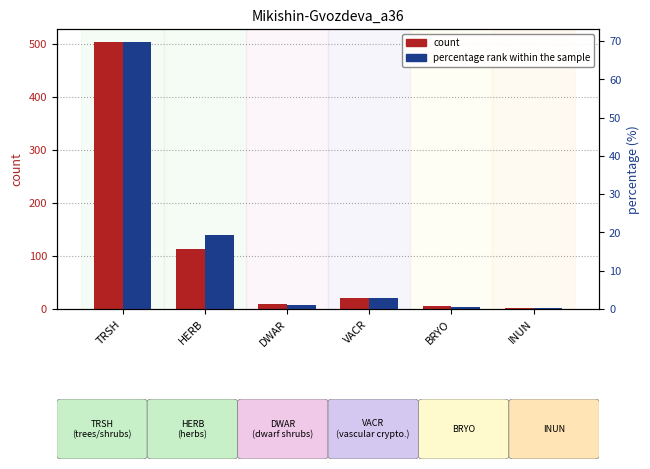

Rank the series by their average value, from highest to lowest.

count, percentage rank within the sample